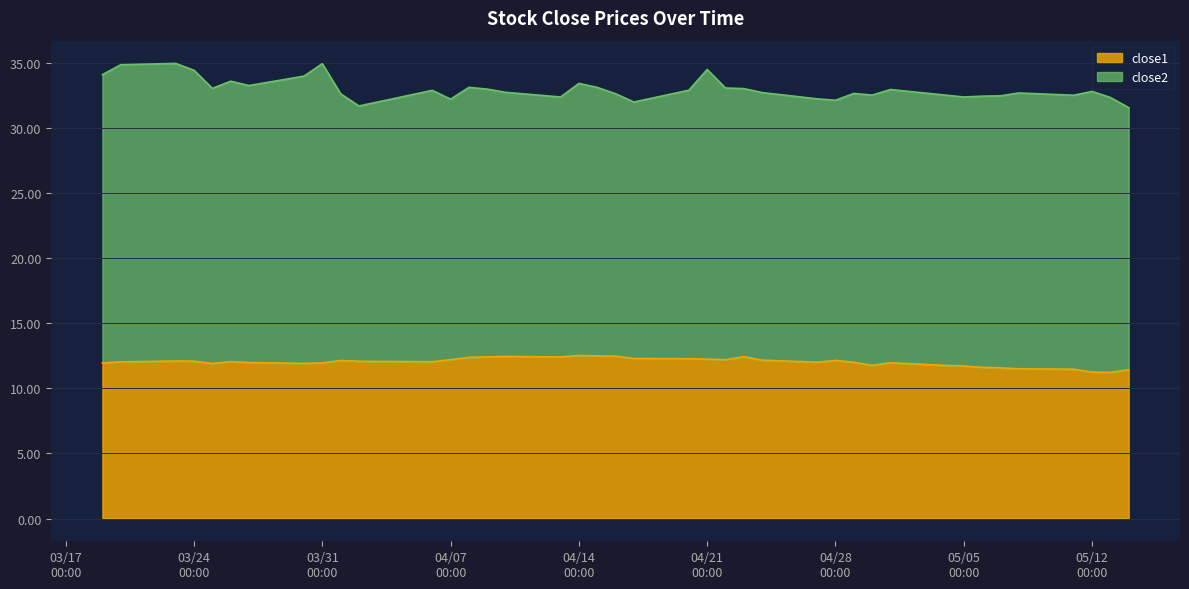

Which series has the largest total across all categories?

close2